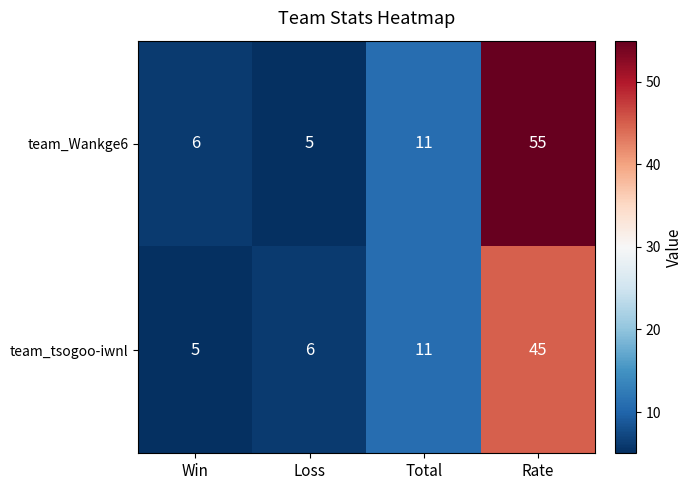

Which category has the lowest value in the team_tsogoo-iwnl series?

Win